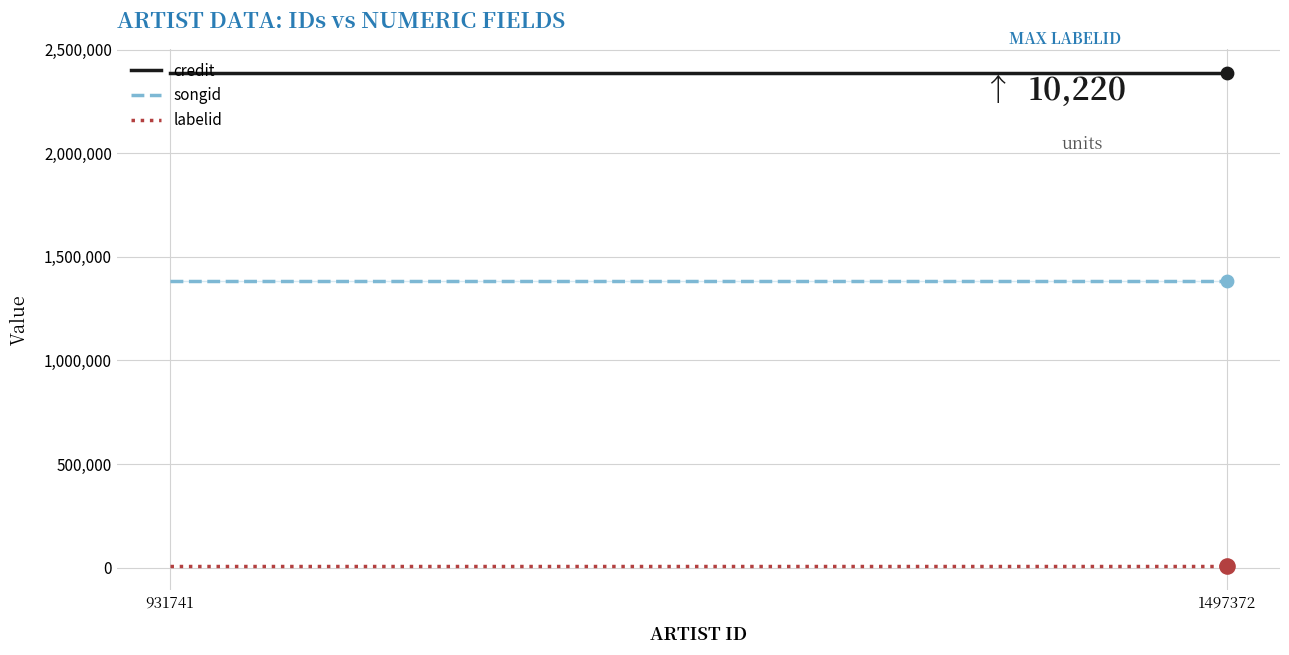

At which category is the sum across all series the highest?

931741